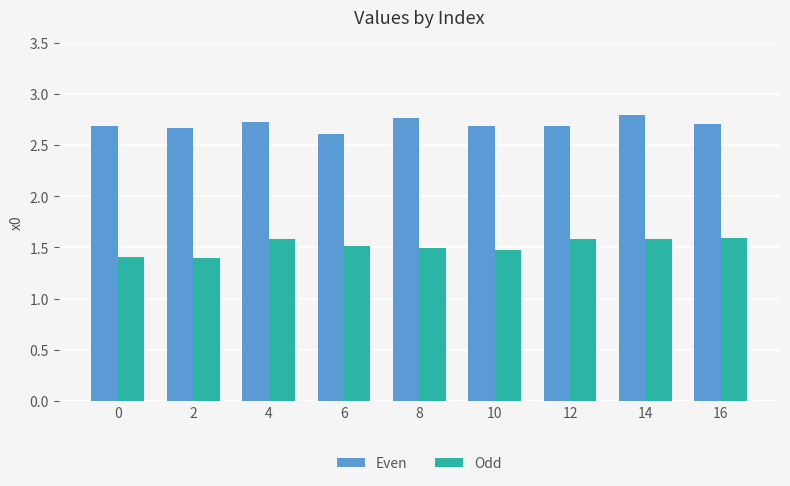

Which series has the largest total across all categories?

Even